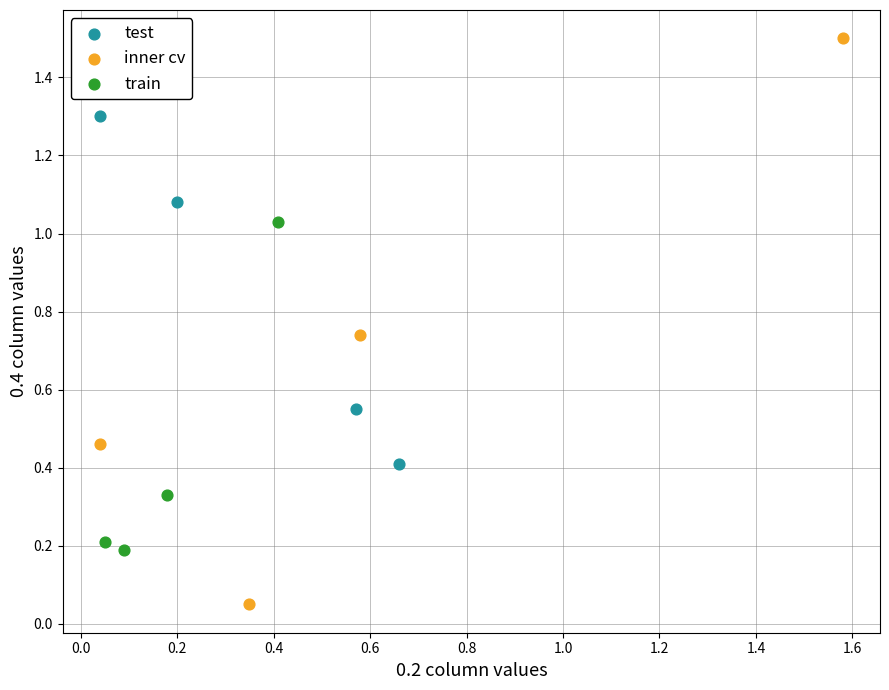

Which series has the largest Y range (max minus min)?

inner cv